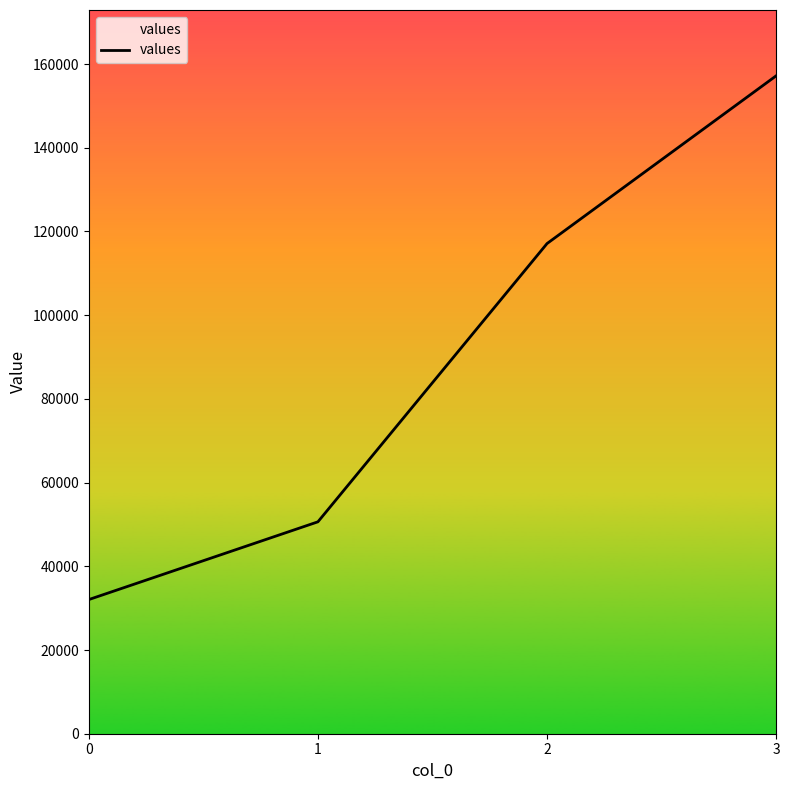

What is the minimum value shown in the chart?

32050